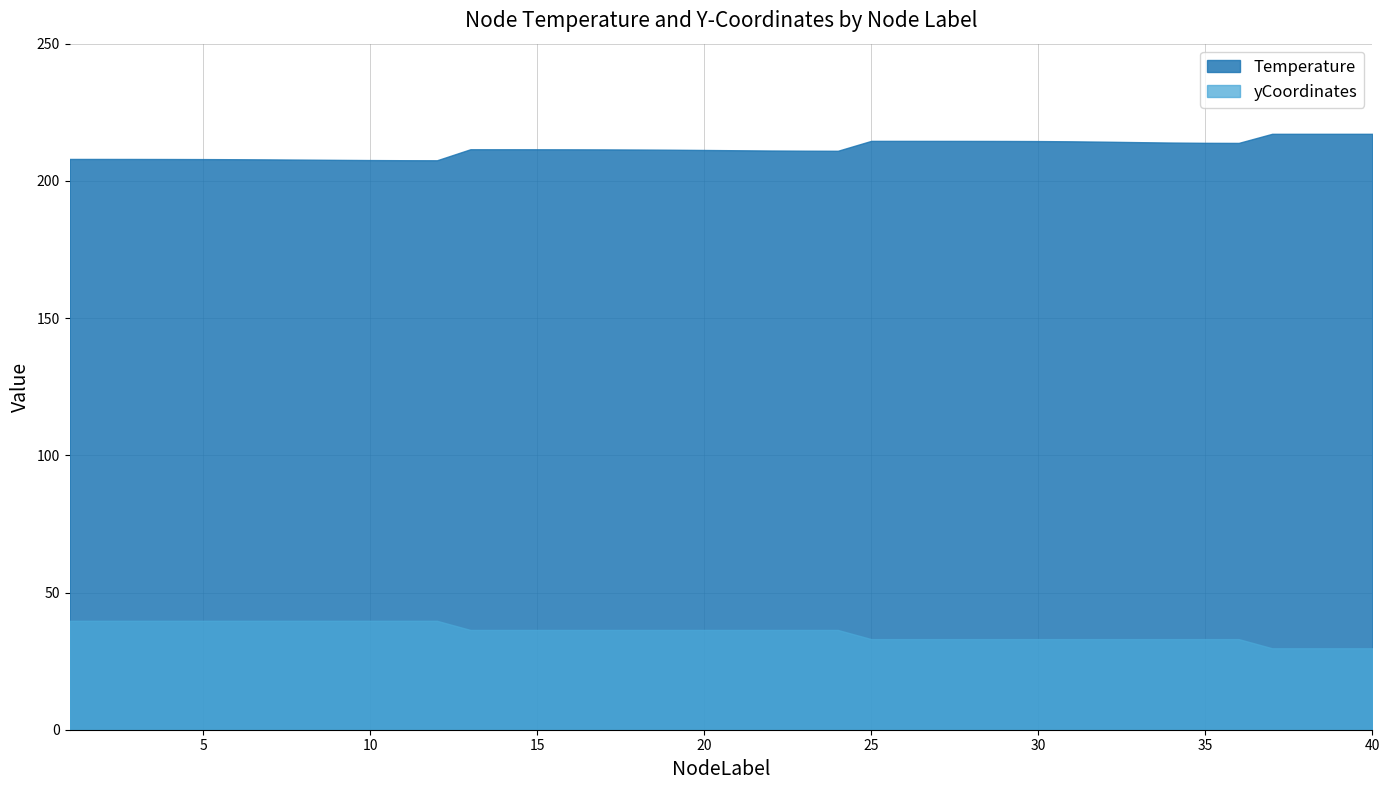

True or false: Temperature has a value of 275.4 at 18.

False